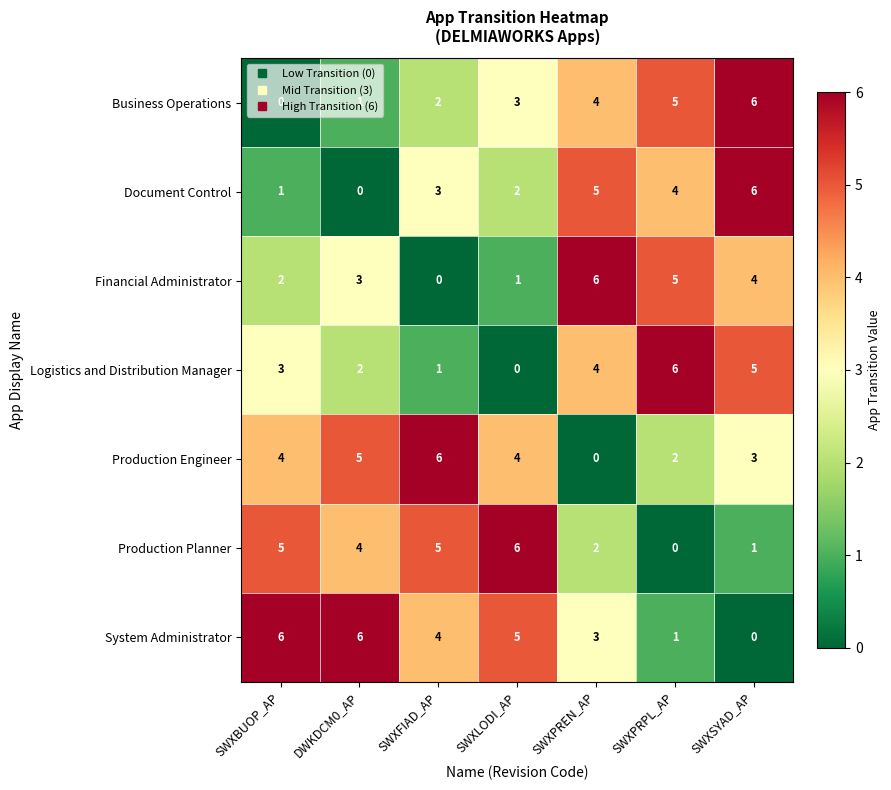

What is the sum of all Logistics and Distribution Manager values?

21